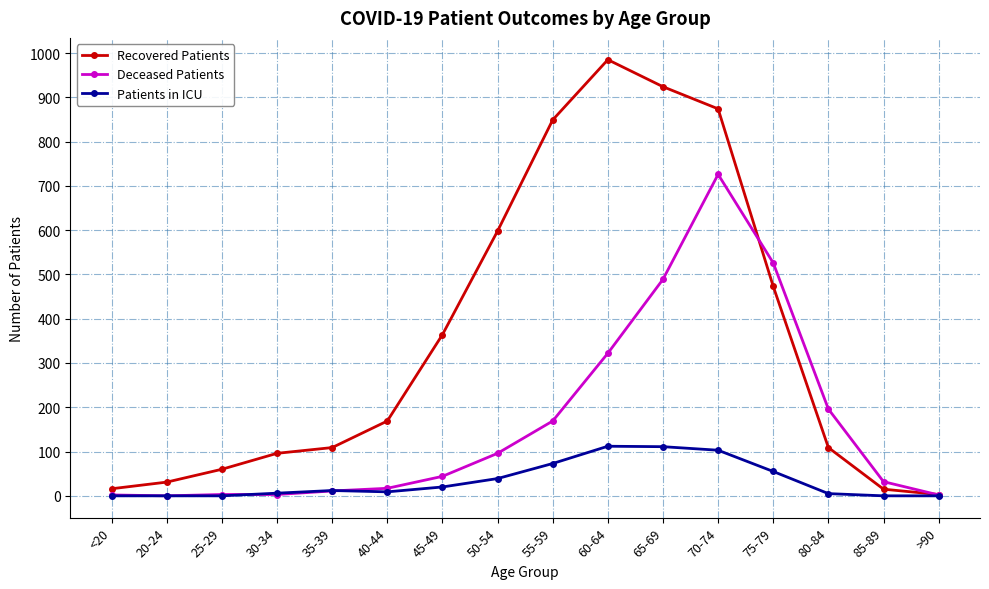

Is it true that Recovered Patients equals 31 at 20-24?

True